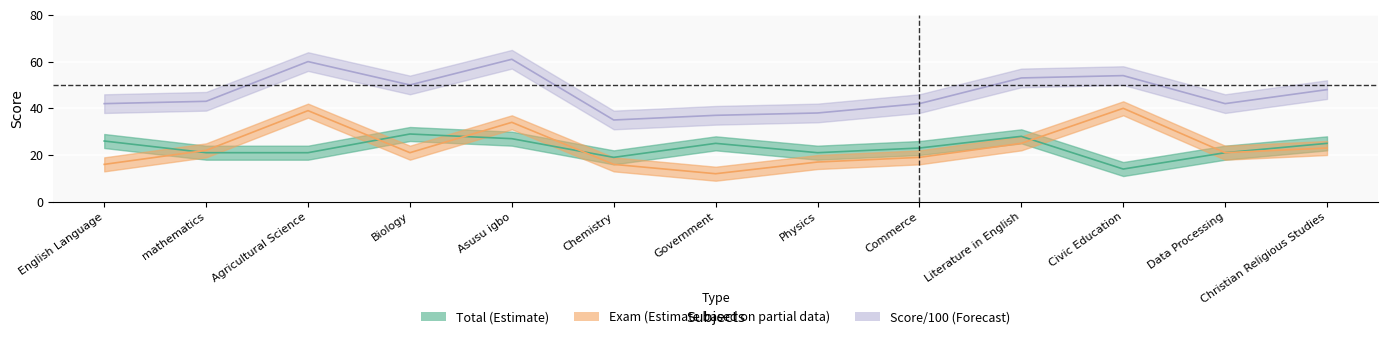

Reading left to right, list all the values displayed in this chart.

Total: 26	21	21	29	27	19	25	21	23	28	14	21	25
Exam: 16	22	39	21	34	16	12	17	19	25	40	21	23
Score_100: 42	43	60	50	61	35	37	38	42	53	54	42	48